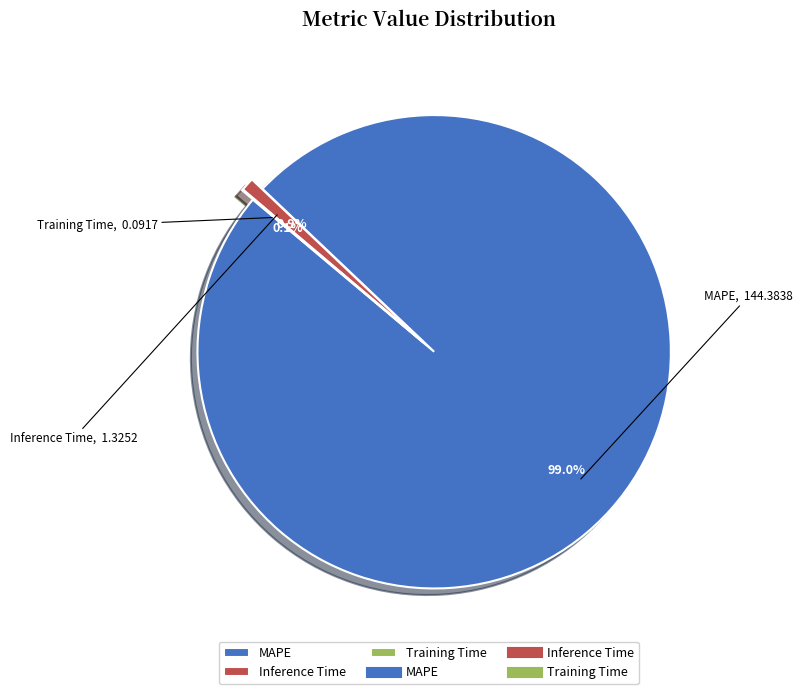

How much of the chart is everything except MAPE?

1.0%